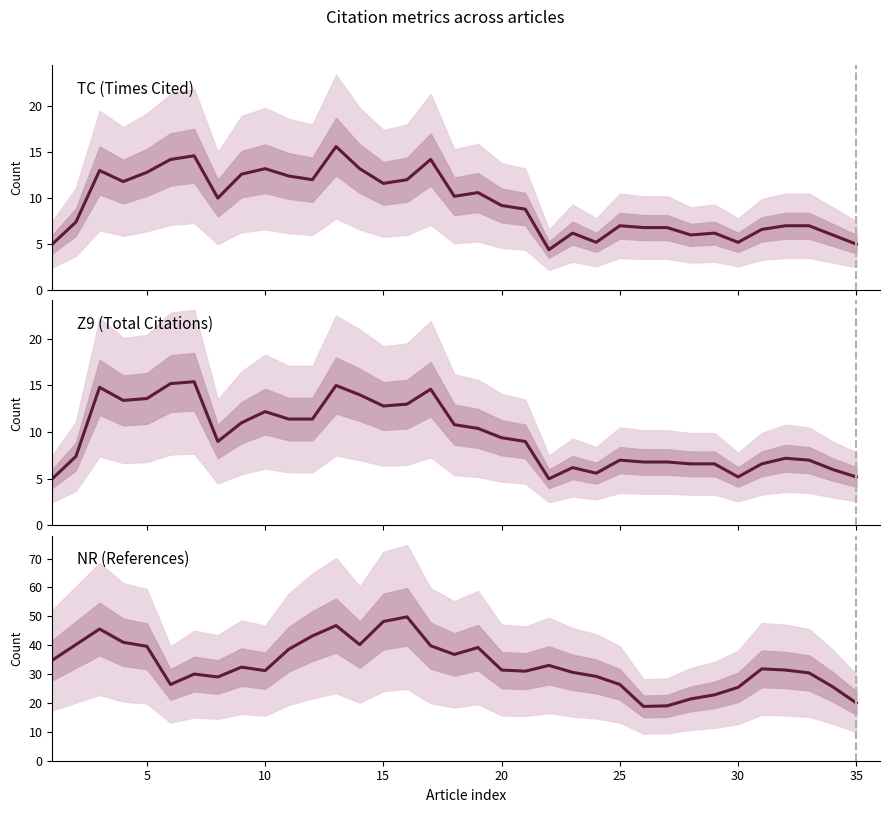

Reading left to right, transcribe all the data shown in this chart.

TC (Times Cited): 5.0	7.4	13.0	11.8	12.8	14.2	14.6	10.0	12.6	13.2	12.4	12.0	15.6	13.2	11.6	12.0	14.2	10.2	10.6	9.2	8.8	4.4	6.2	5.2	7.0	6.8	6.8	6.0	6.2	5.2	6.6	7.0	7.0	6.0	5.0
Z9 (Total Citations): 5.0	7.4	14.8	13.4	13.6	15.2	15.4	9.0	11.0	12.2	11.4	11.4	15.0	14.0	12.8	13.0	14.6	10.8	10.4	9.4	9.0	5.0	6.2	5.6	7.0	6.8	6.8	6.6	6.6	5.2	6.6	7.2	7.0	6.0	5.2
NR (References): 34.8	40.2	45.6	41.0	39.6	26.4	30.0	29.0	32.4	31.2	38.6	43.2	46.8	40.2	48.2	49.8	39.8	36.8	39.2	31.4	31.0	33.0	30.6	29.2	26.4	18.8	19.0	21.4	22.8	25.4	31.8	31.4	30.4	25.6	20.0